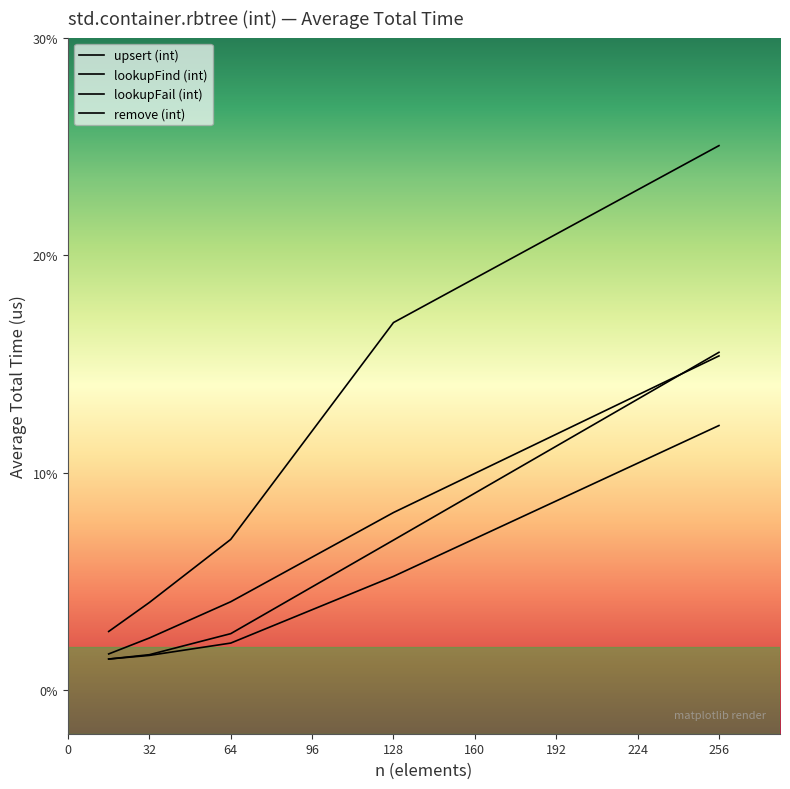

How many series are shown in this chart?

4